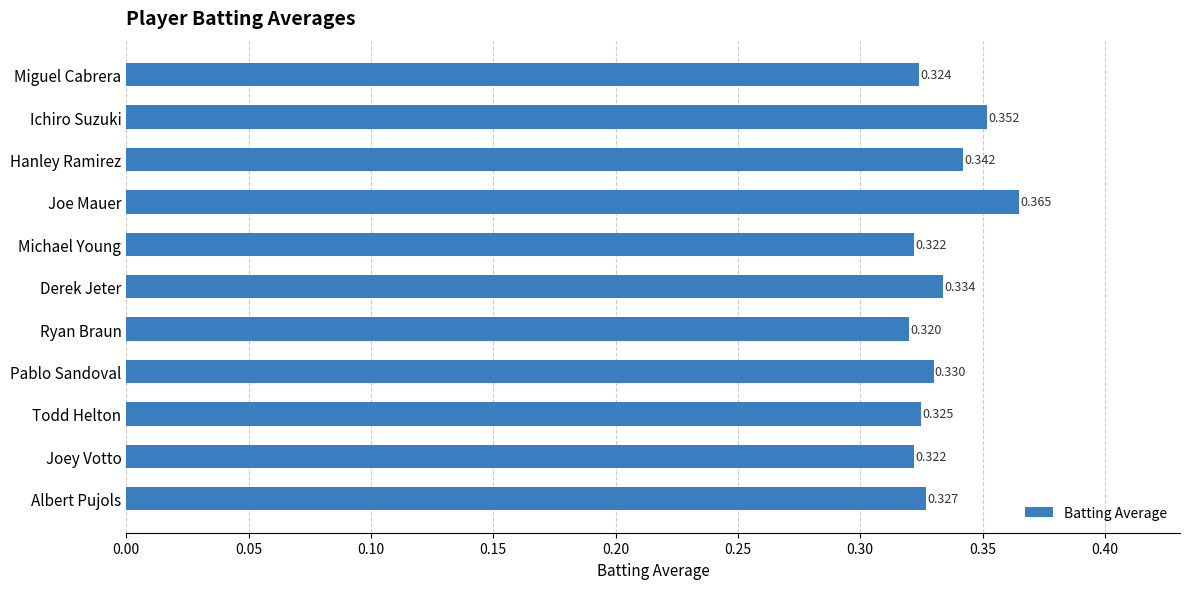

What is the label of the 6th bar from the top?

Derek Jeter